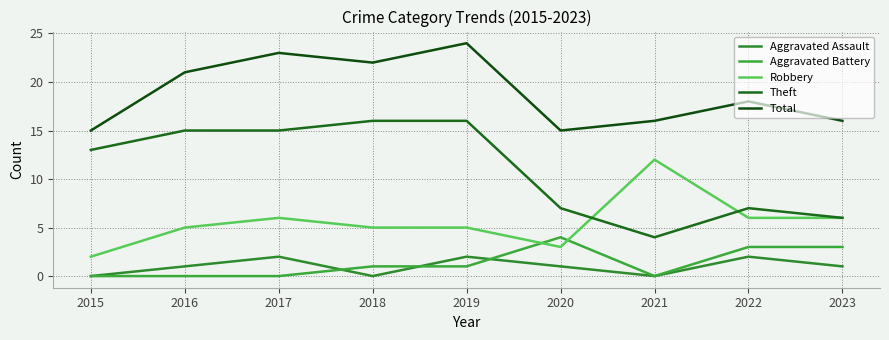

Does the chart have visible grid lines?

Yes